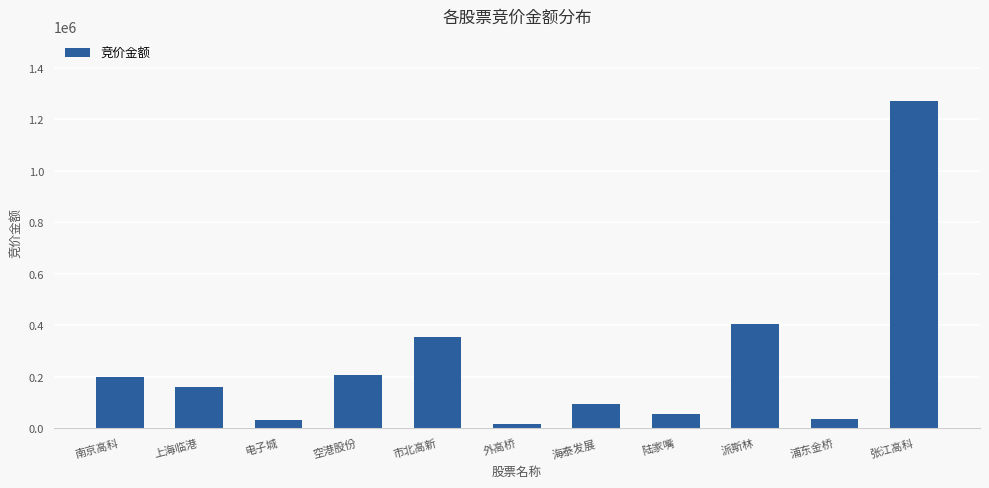

What is the difference between the values at 南京高科 and 派斯林?

205709